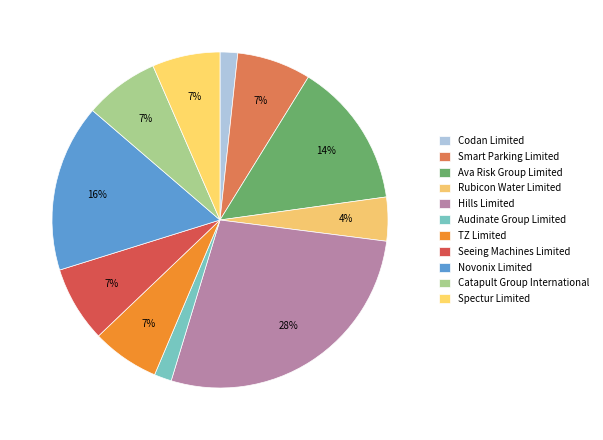

What percentage is the Catapult Group International slice, to the nearest percent?

7%